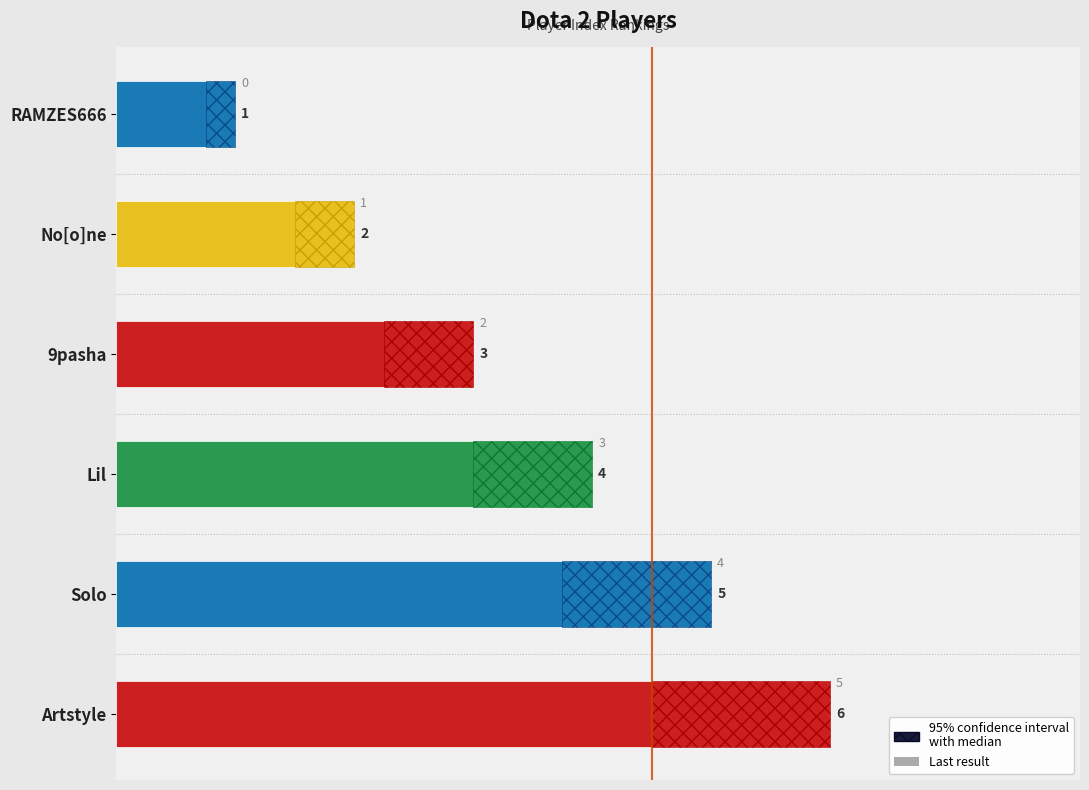

What is the difference between the second highest and second lowest values?

3